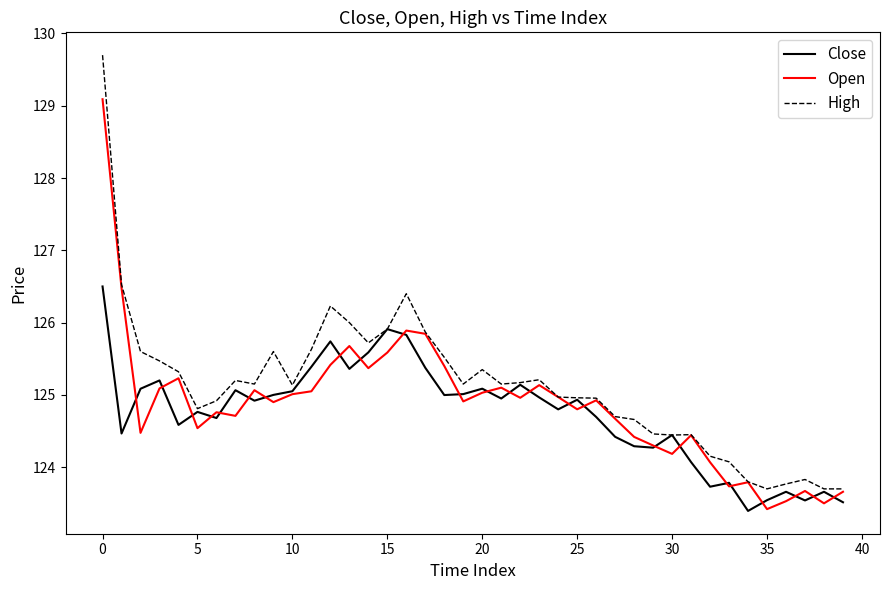

What is the lowest value of the High series?

123.7